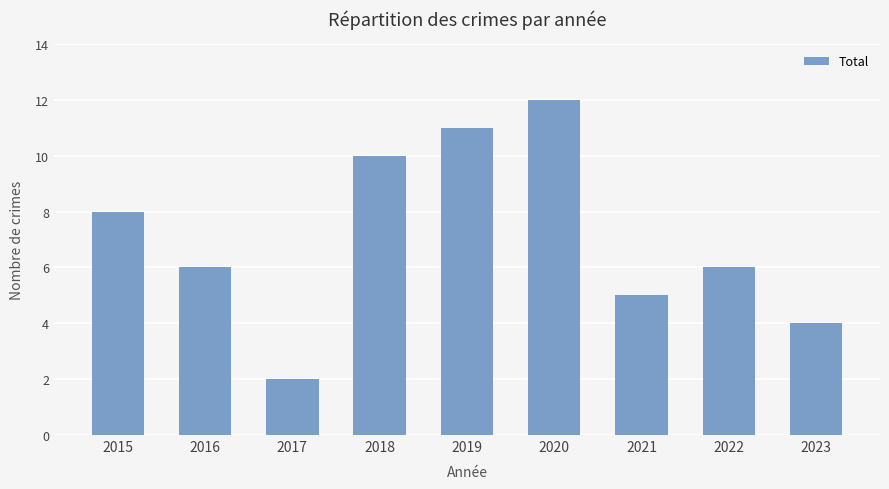

Approximately how many times larger is the value at 2020 compared to 2019?

1.1